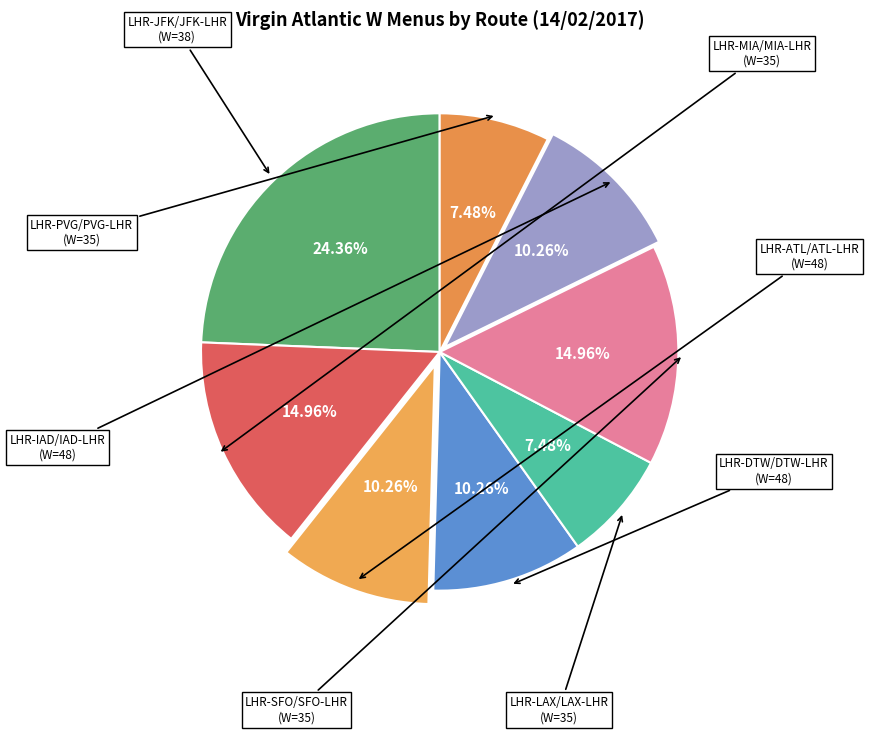

How many segments does this pie chart have?

8